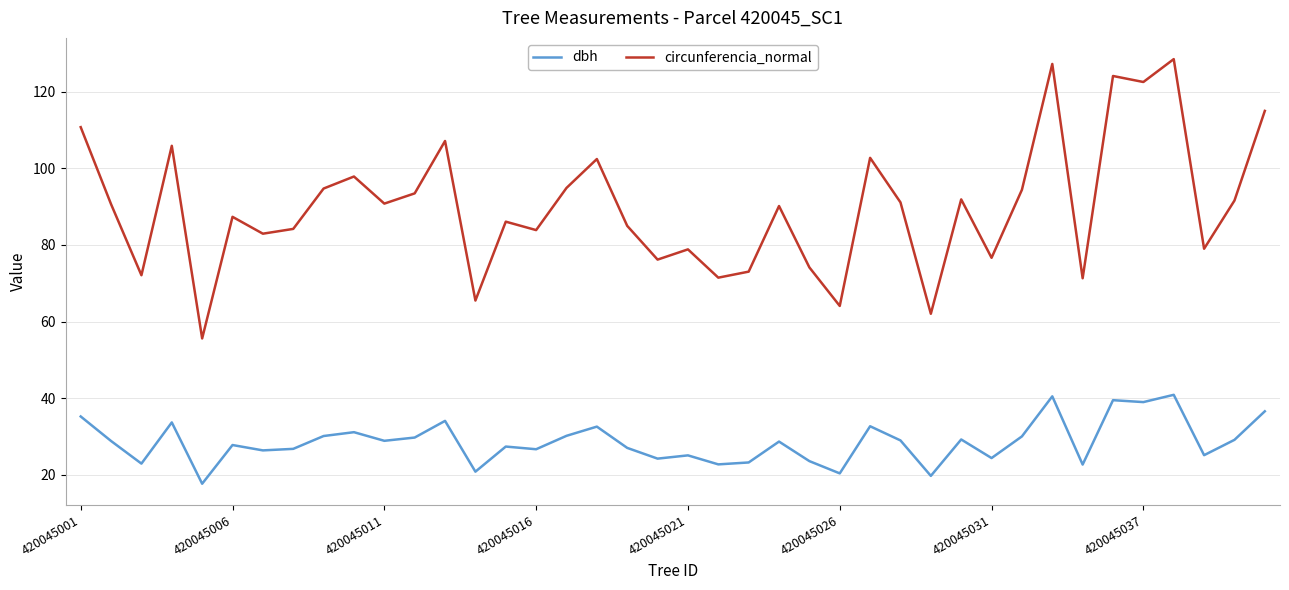

Rank the series by their average value, from highest to lowest.

circunferencia_normal, dbh